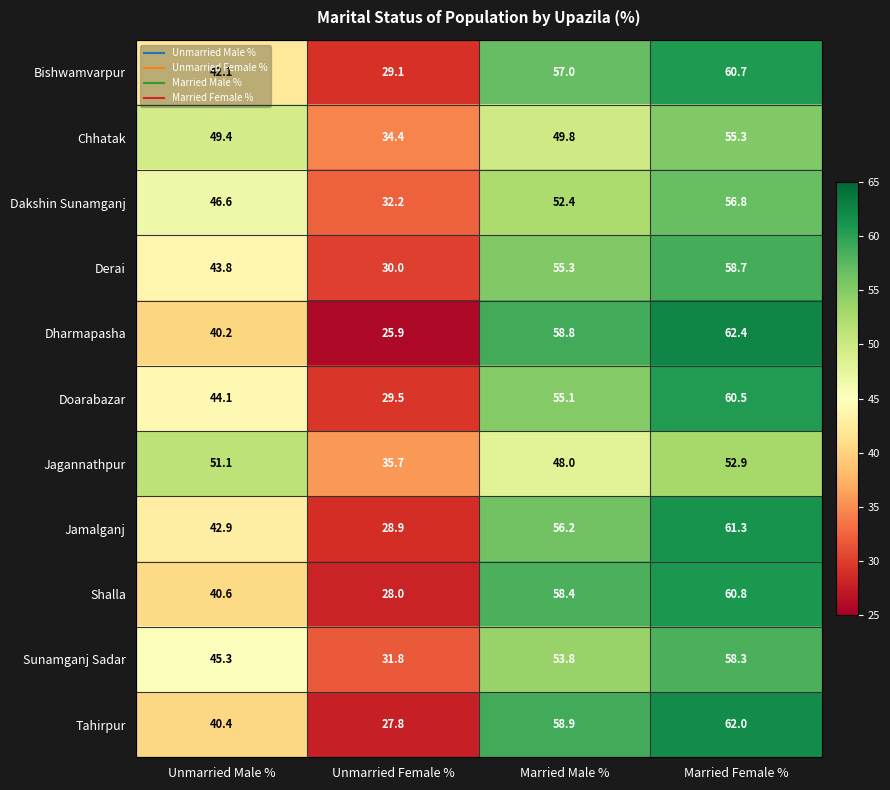

How many data points in Shalla are above 58?

2